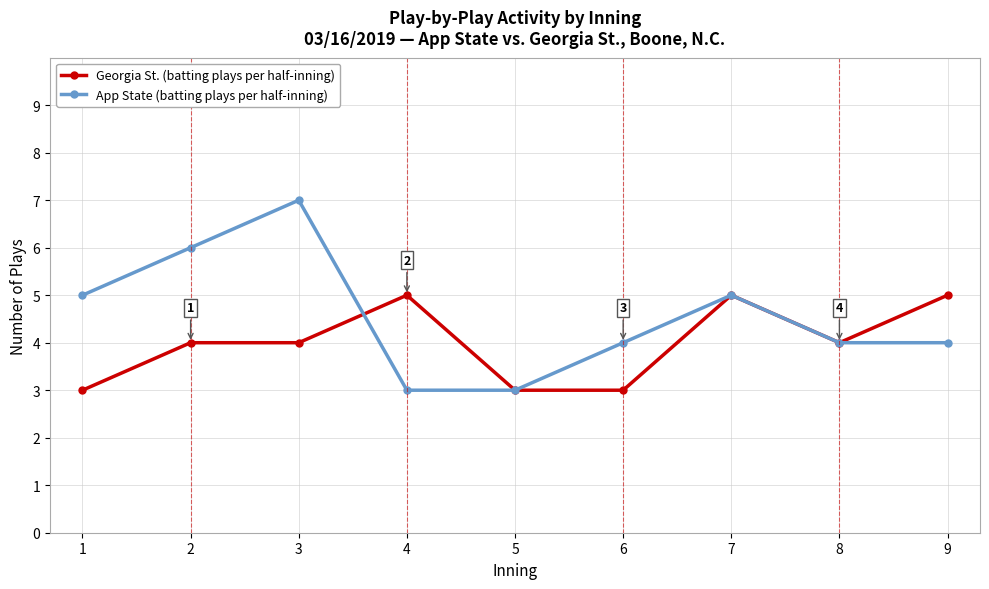

List the series in order of their overall mean, lowest first.

Georgia St. (batting plays per half-inning), App State (batting plays per half-inning)